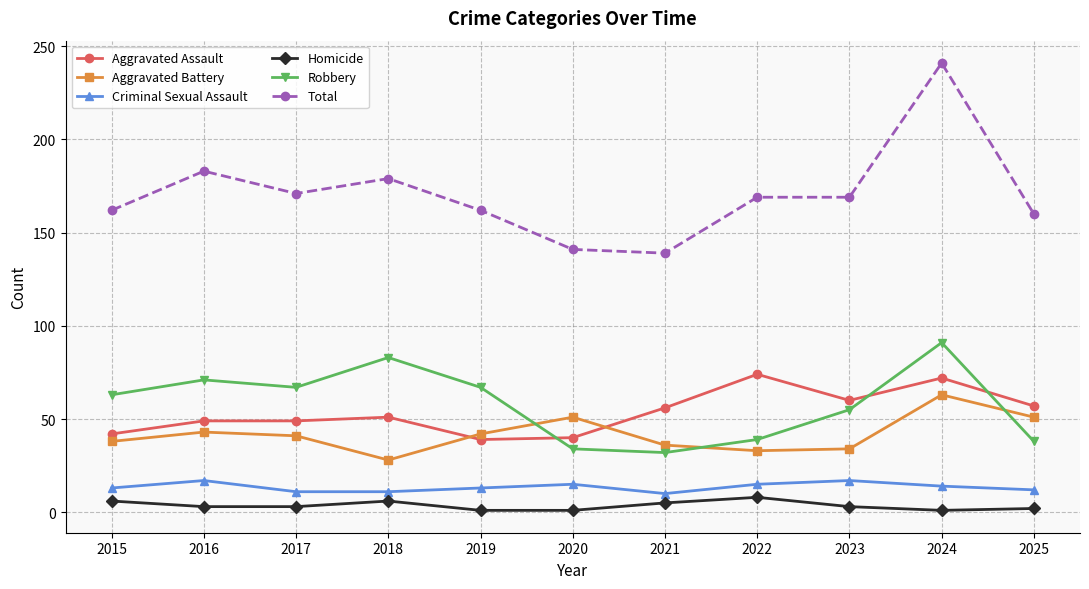

The Robbery series shows 83 at 2018. True or false?

True